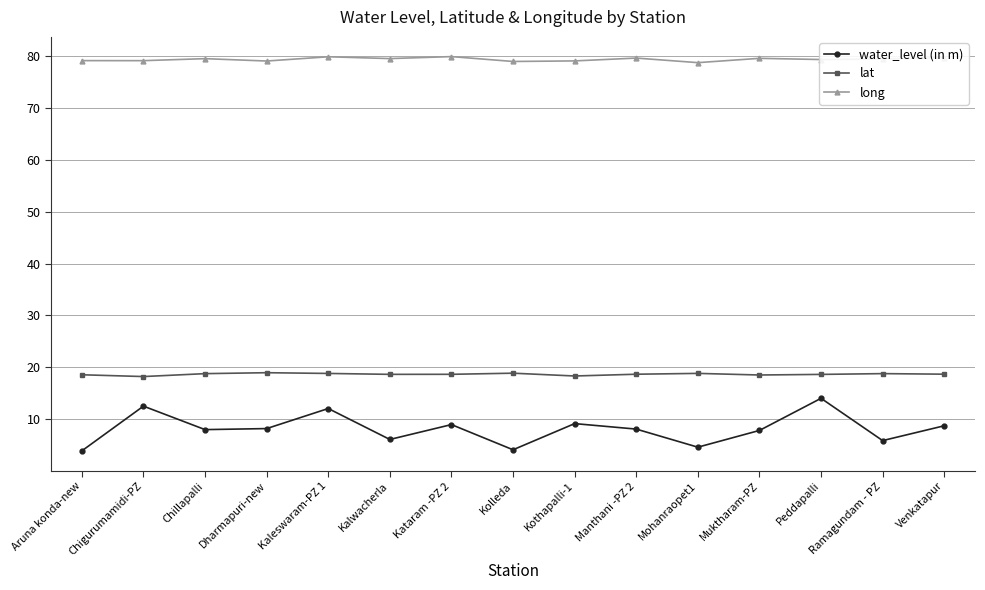

What is the maximum value for water_level (in m)?

14.0